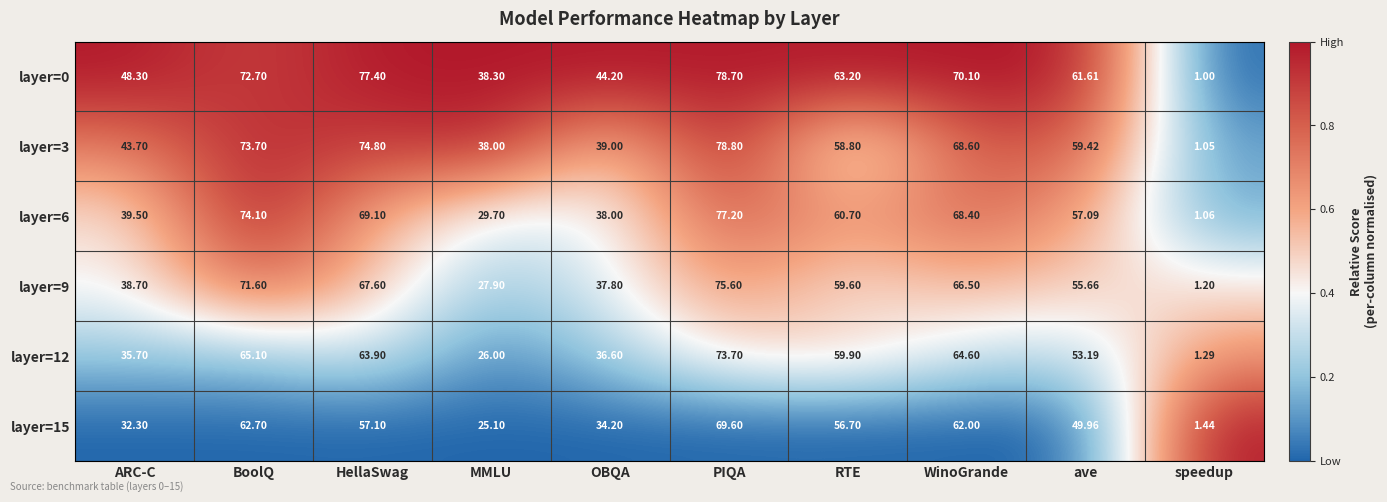

Rank the categories by layer=9 value from lowest to highest.

speedup, MMLU, OBQA, ARC-C, ave, RTE, WinoGrande, HellaSwag, BoolQ, PIQA